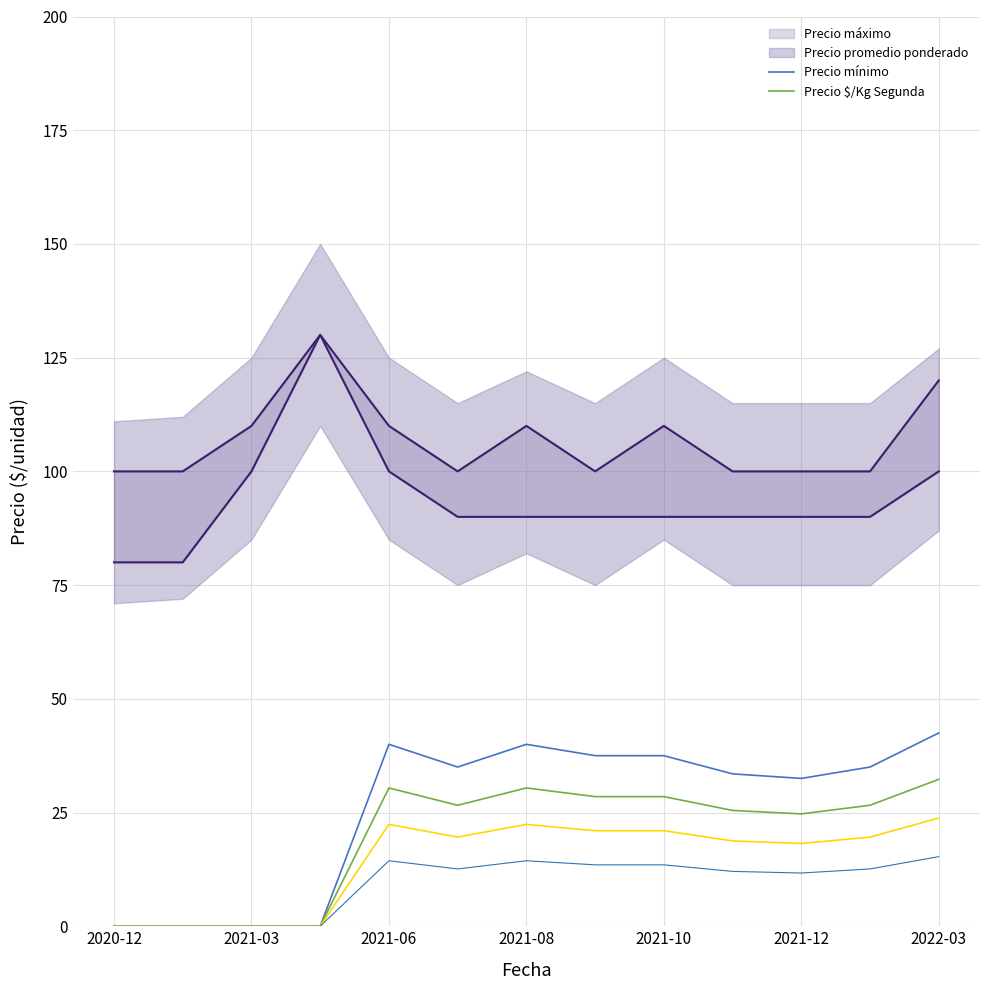

The Precio $/Kg Segunda series shows 41.3 at 11. True or false?

False